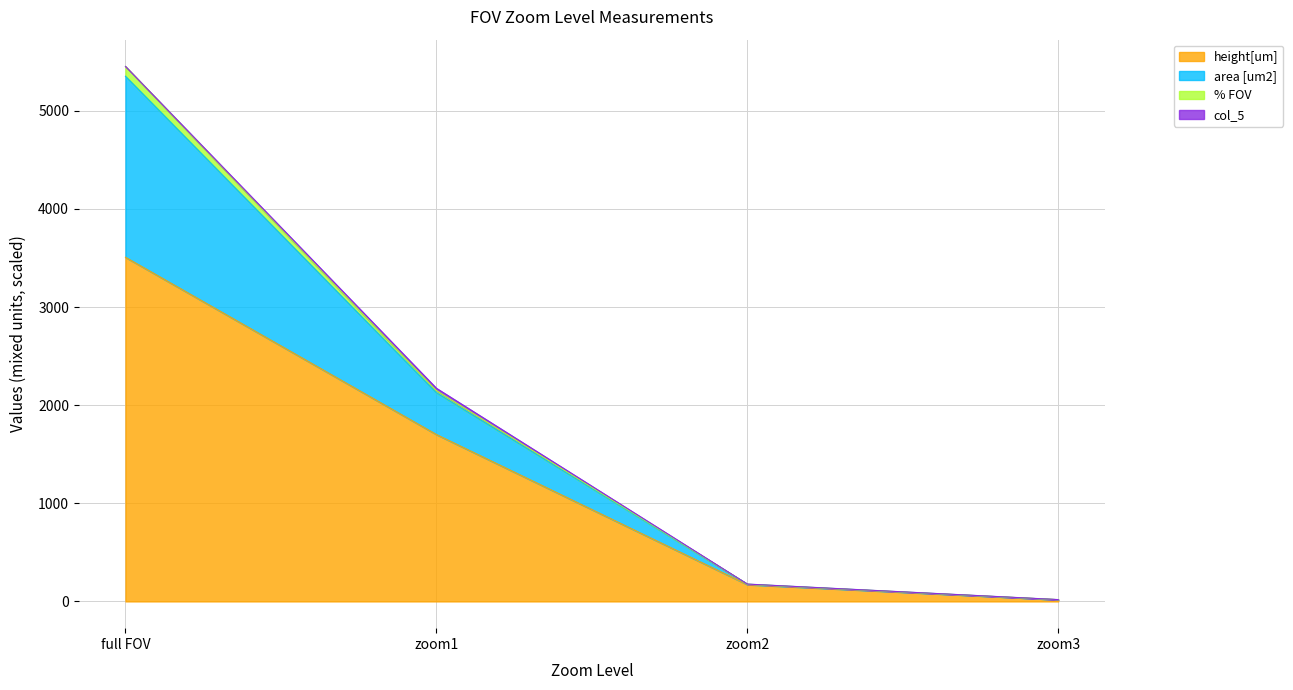

The height[um] series shows 2391.2 at full FOV. True or false?

False